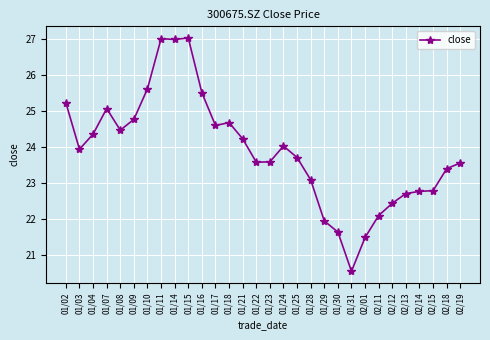

The chart shows a value of 22.4 at 02/12. True or false?

True